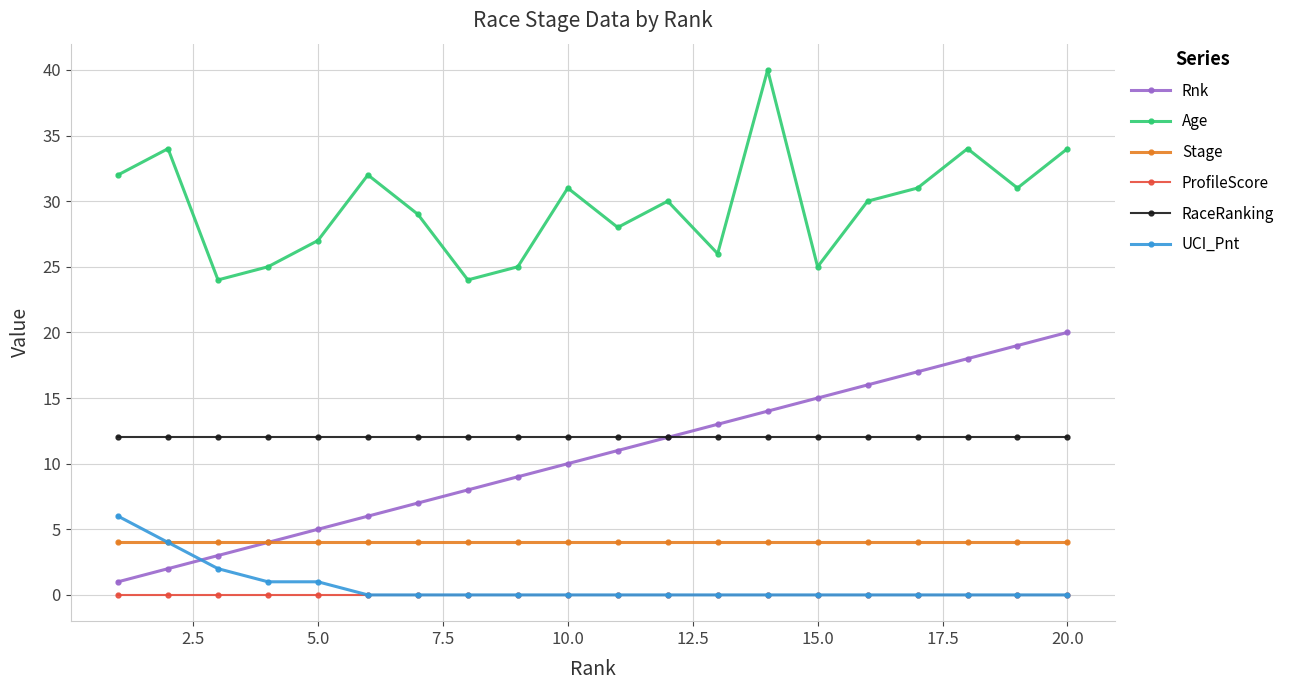

List the series in order of their peak value, lowest first.

ProfileScore, Stage, UCI_Pnt, RaceRanking, Rnk, Age